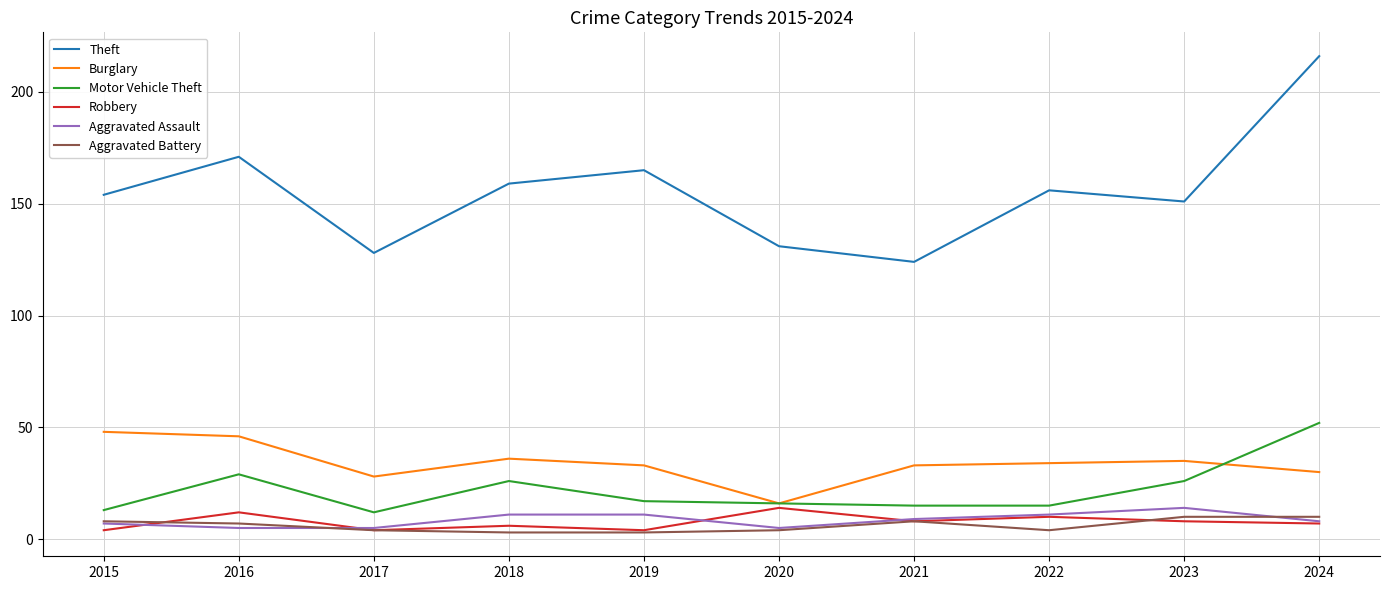

The Theft series shows 255 at 2018. True or false?

False